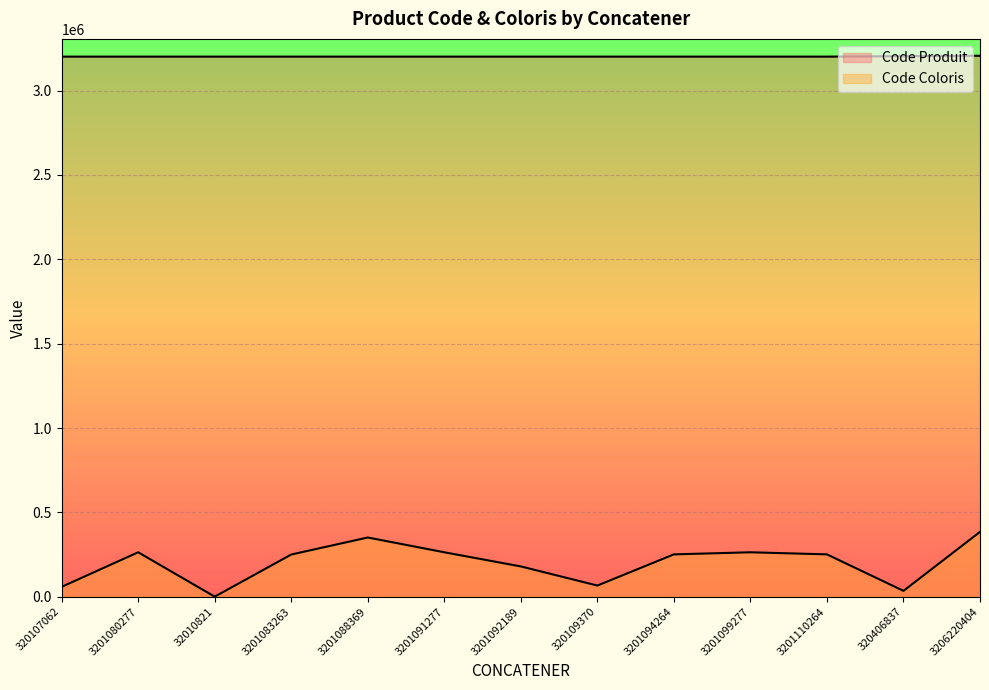

Rank the series by their maximum value, from lowest to highest.

Code Coloris, Code Produit